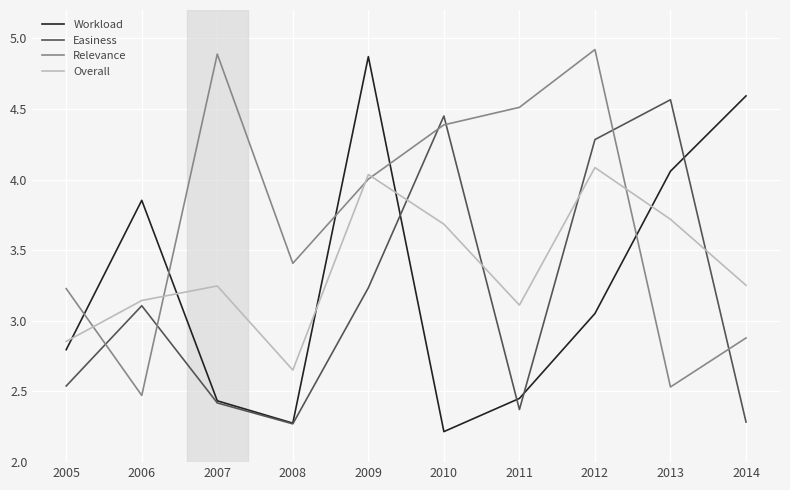

What are all the series names shown in the legend?

Workload, Easiness, Relevance, Overall